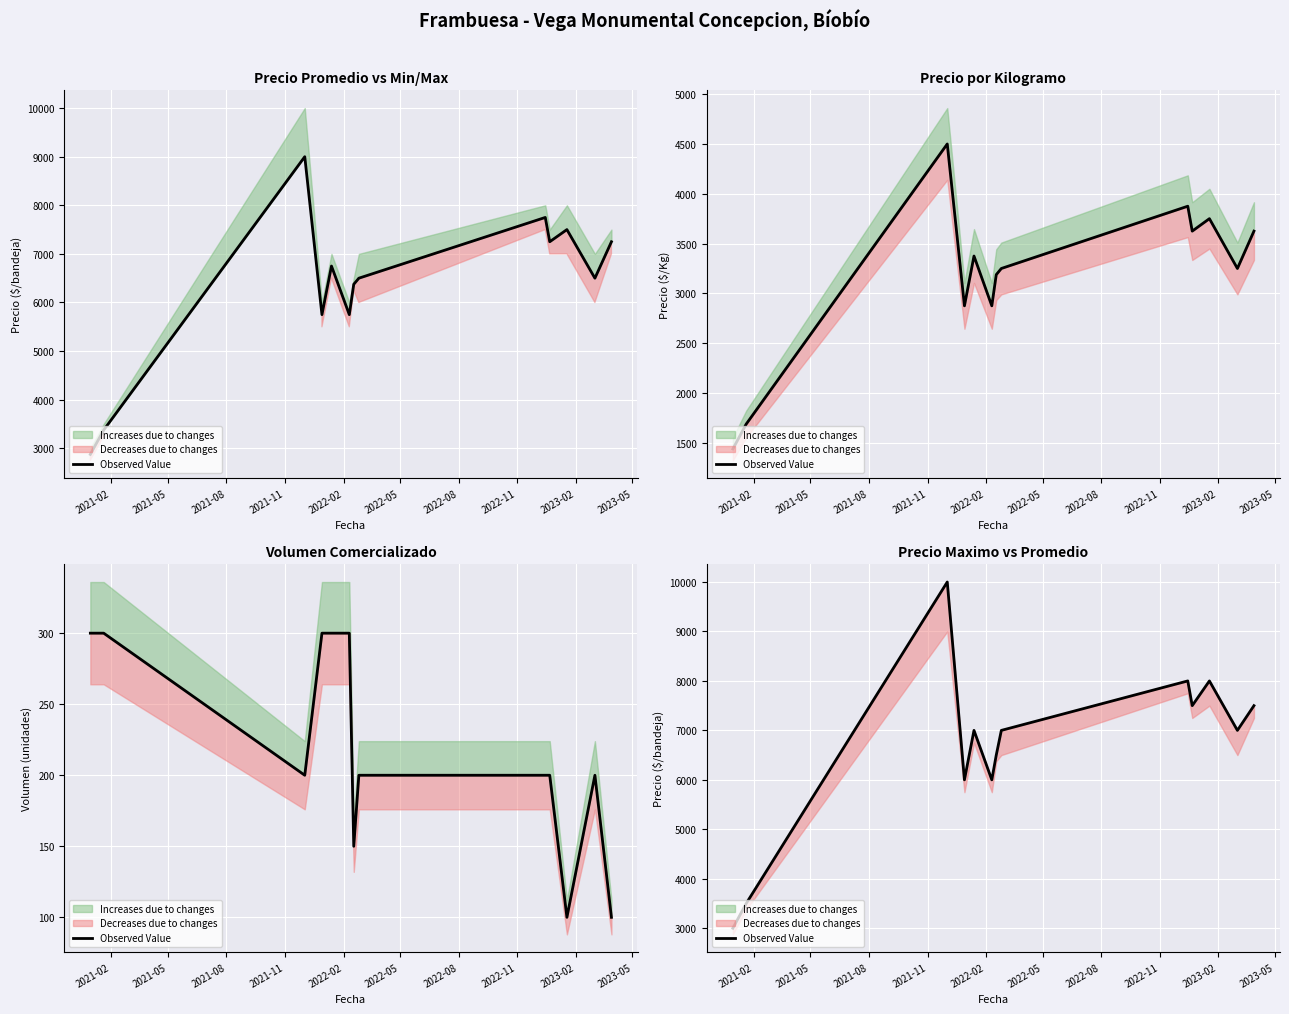

What is the change in value from 2023-02 to 2023-05?

-500